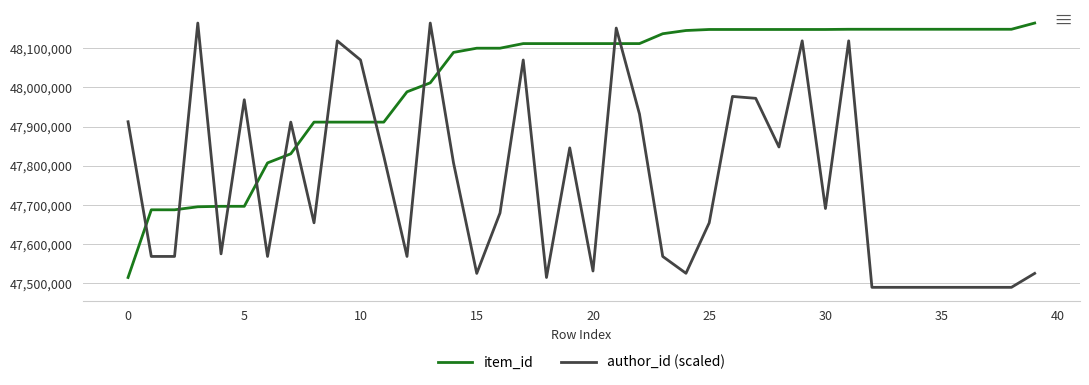

What is the sum of all author_id (scaled) values?

1910129996.0